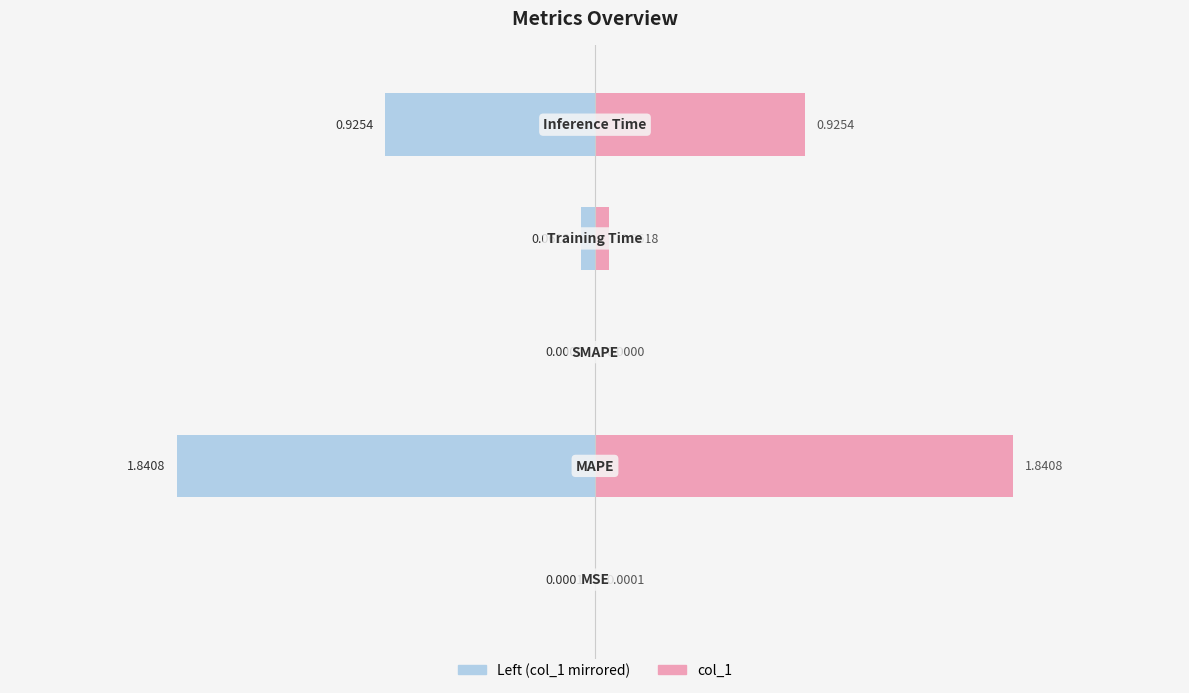

The value at Training Time is 0.0. True or false?

False